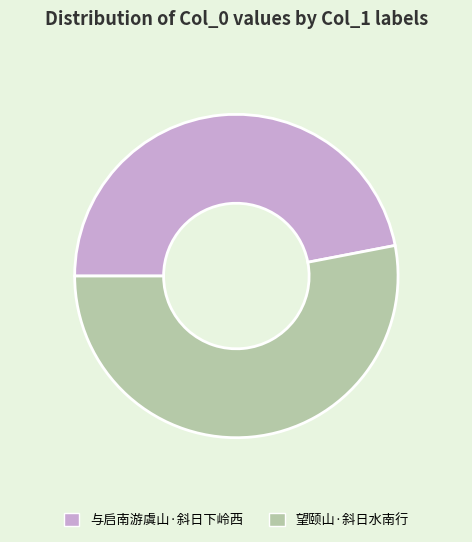

Which slice is the smallest?

与启南游虞山·斜日下岭西